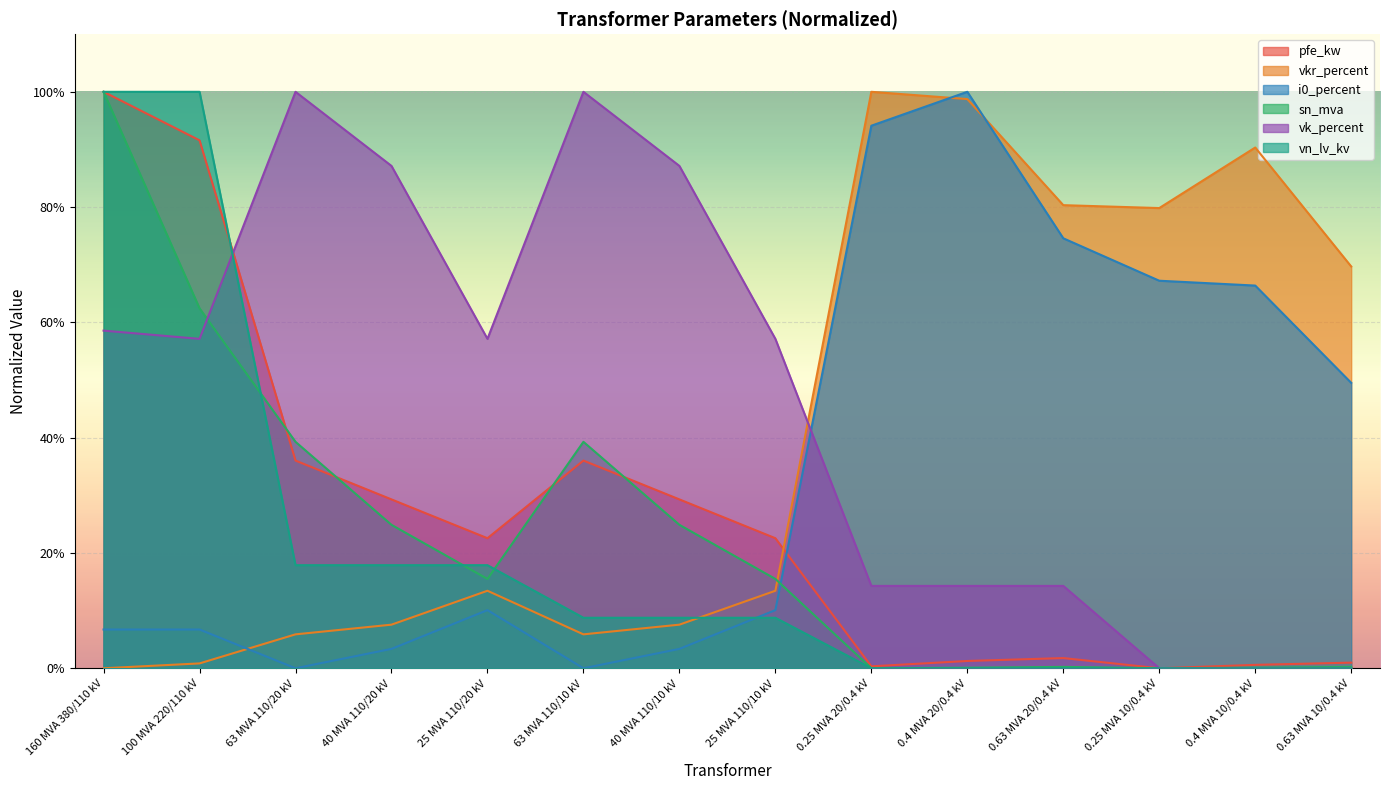

How many values in the sn_mva series are below 15?

6